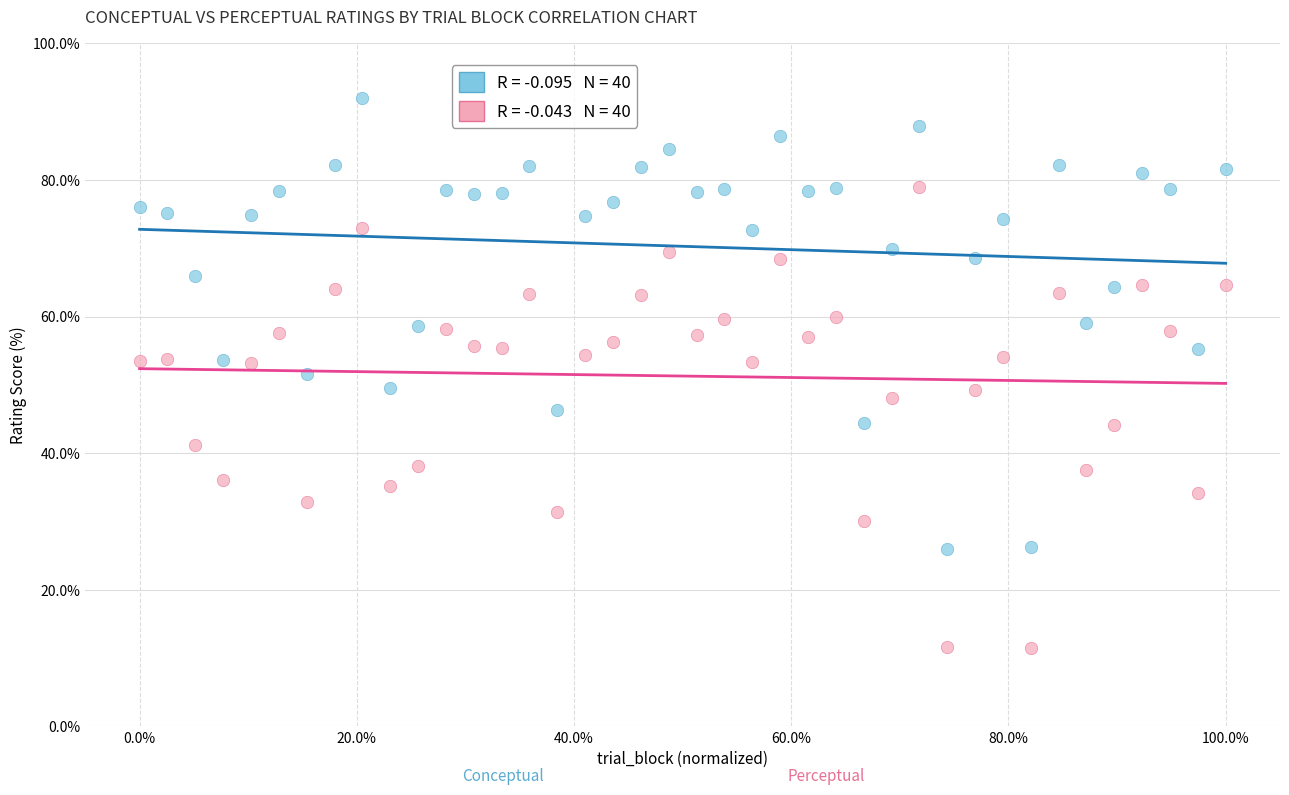

Across all data points, what is the range of Y values (max minus min)?

80.6